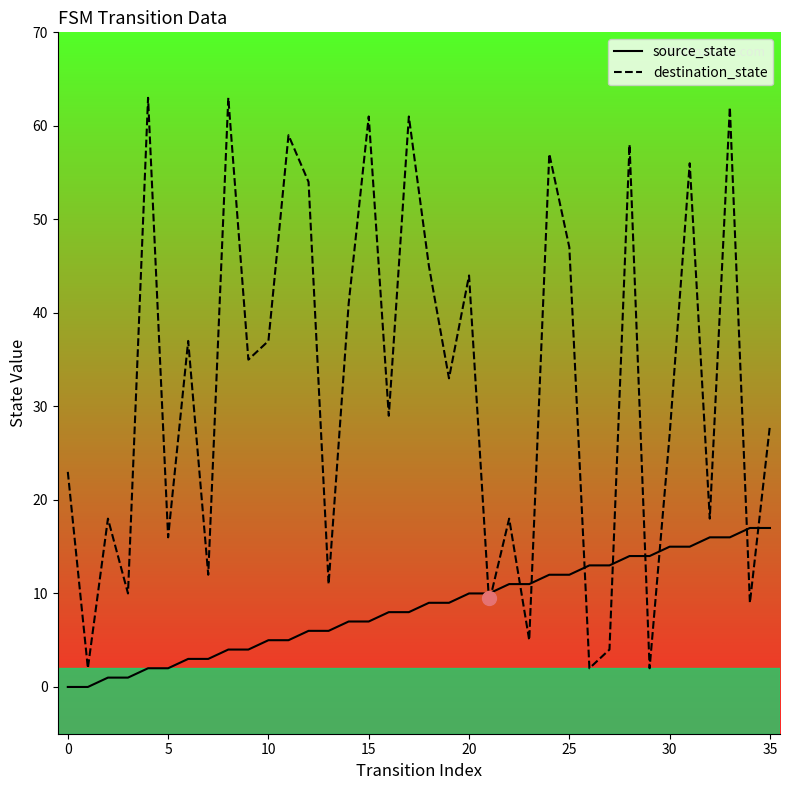

How many times do source_state and destination_state cross each other?

10